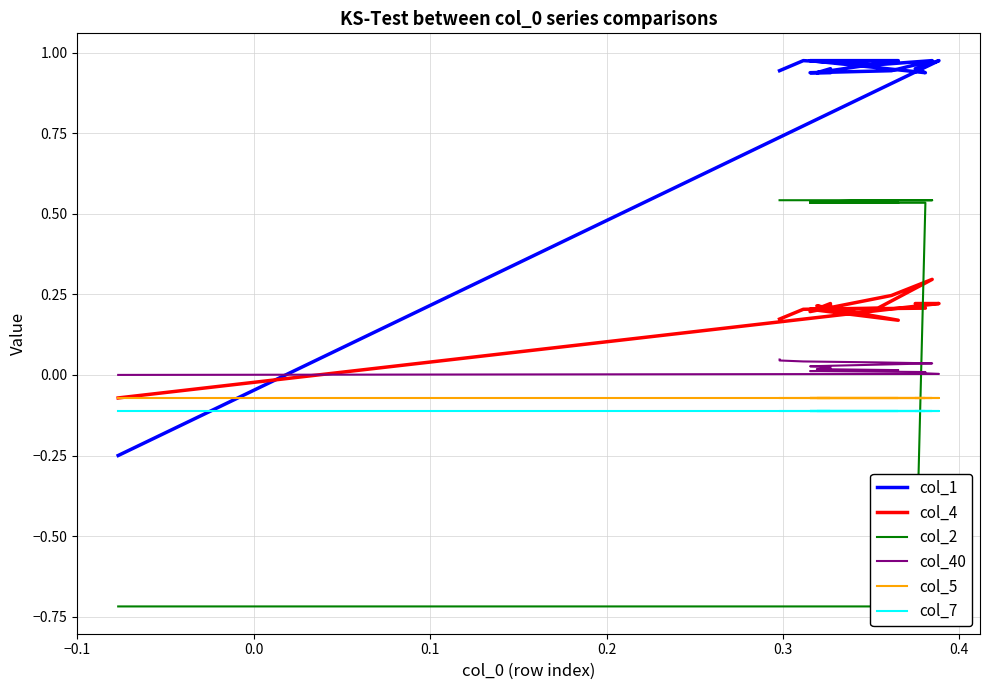

True or false: col_2 and col_40 intersect in this chart.

True